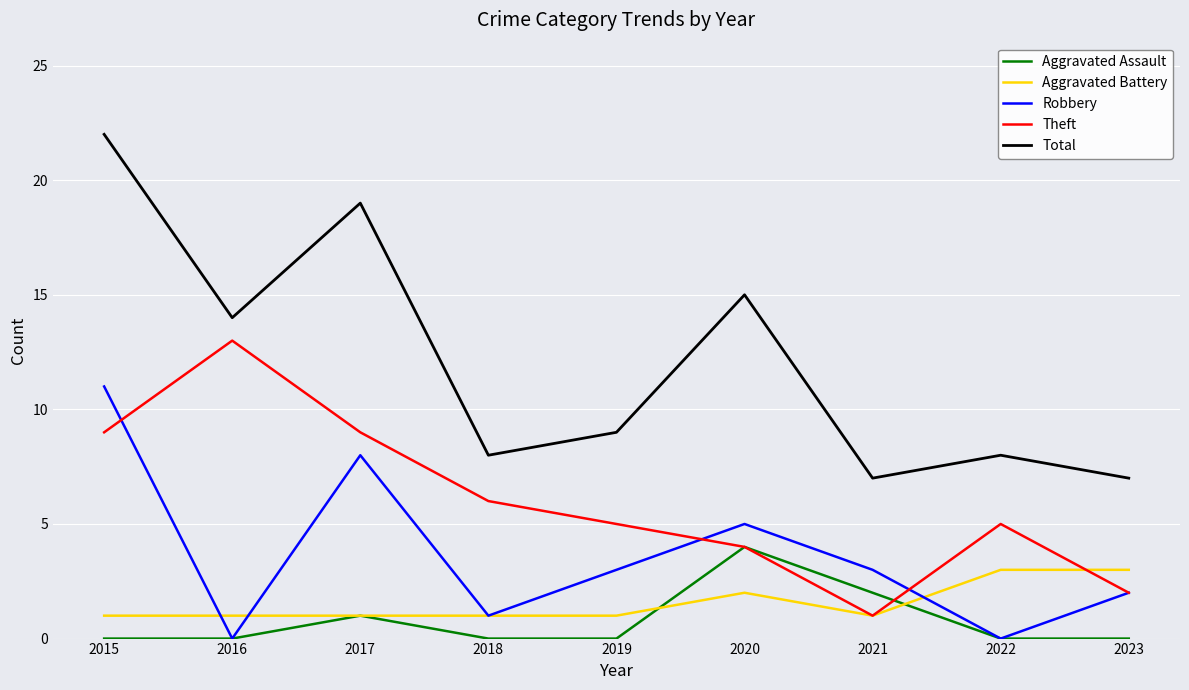

Reading right to left, extract all data points from this chart.

Aggravated Assault: 2023=0	2022=0	2021=2	2020=4	2019=0	2018=0	2017=1	2016=0	2015=0
Aggravated Battery: 2023=3	2022=3	2021=1	2020=2	2019=1	2018=1	2017=1	2016=1	2015=1
Robbery: 2023=2	2022=0	2021=3	2020=5	2019=3	2018=1	2017=8	2016=0	2015=11
Theft: 2023=2	2022=5	2021=1	2020=4	2019=5	2018=6	2017=9	2016=13	2015=9
Total: 2023=7	2022=8	2021=7	2020=15	2019=9	2018=8	2017=19	2016=14	2015=22